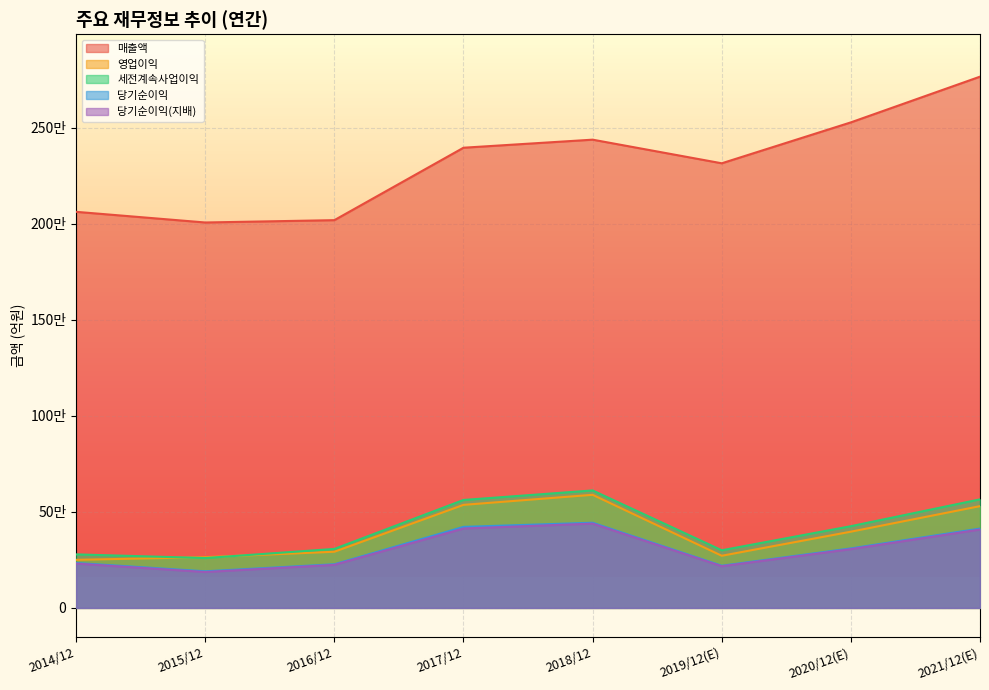

How many distinct data groups are displayed?

5